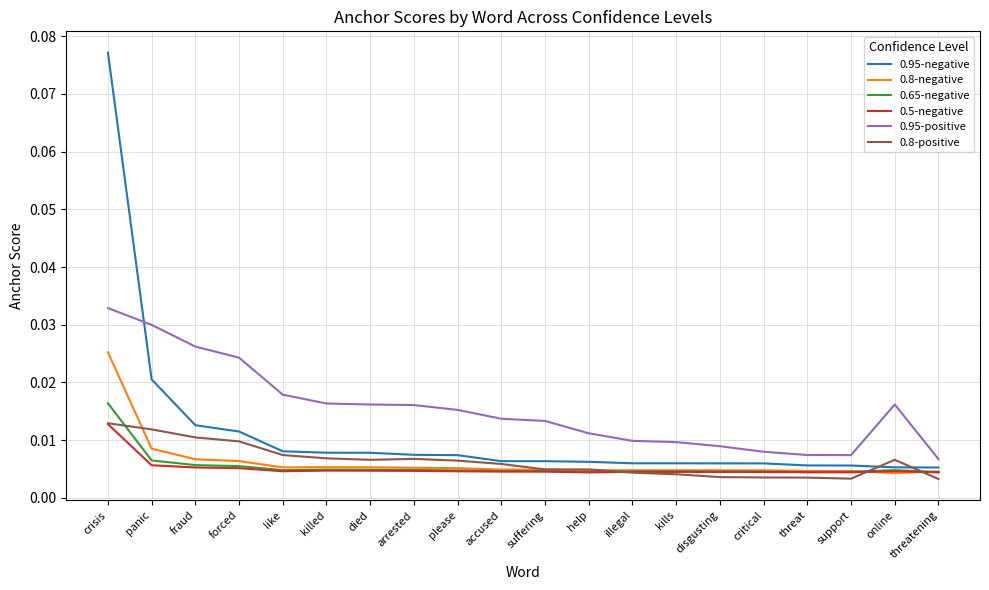

Does the chart have visible grid lines?

Yes